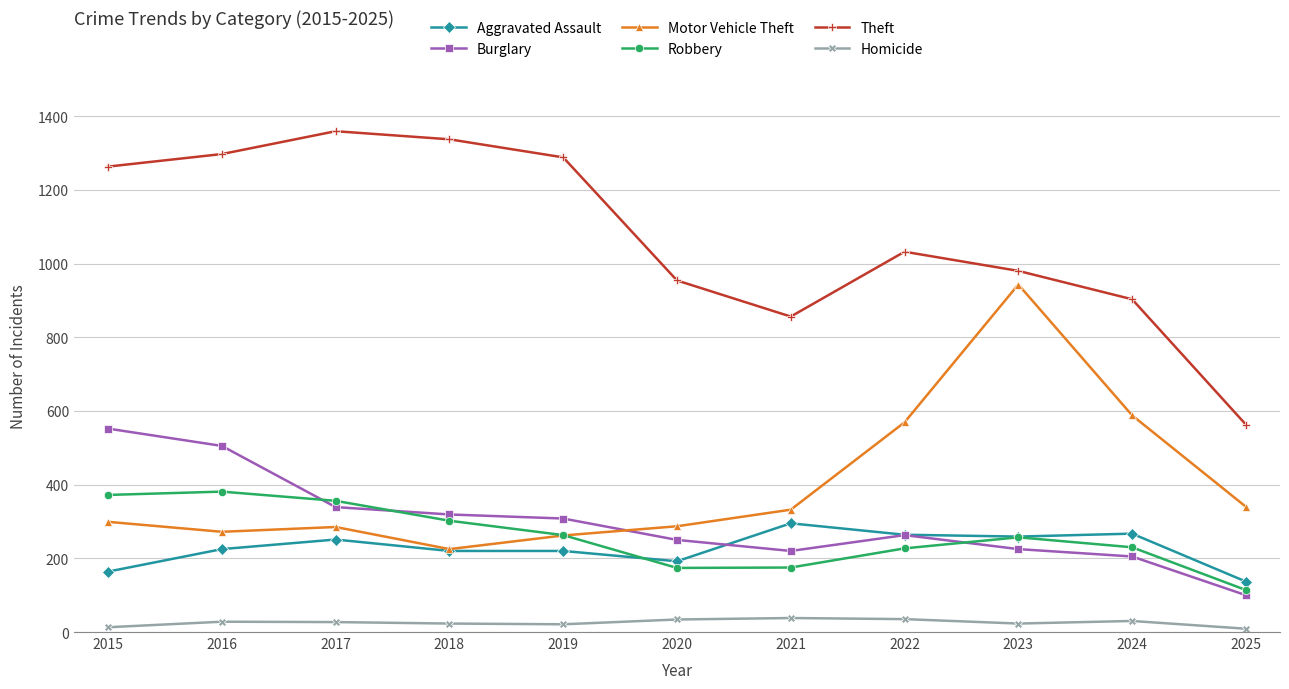

How many lines are shown in the chart?

6